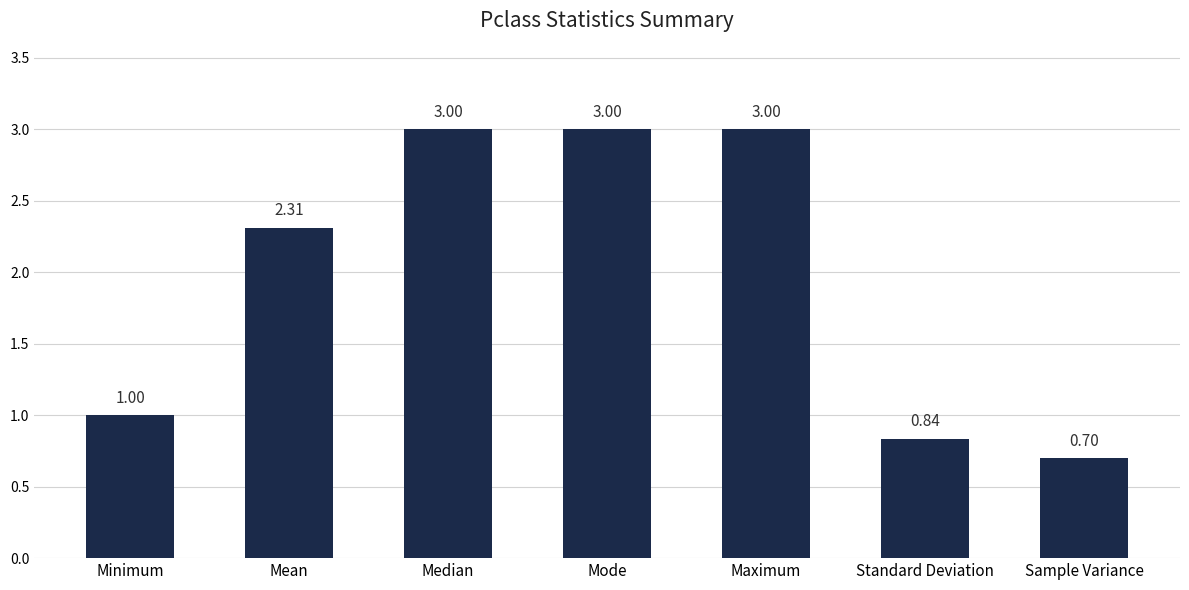

The value at Maximum is 3.0. True or false?

True